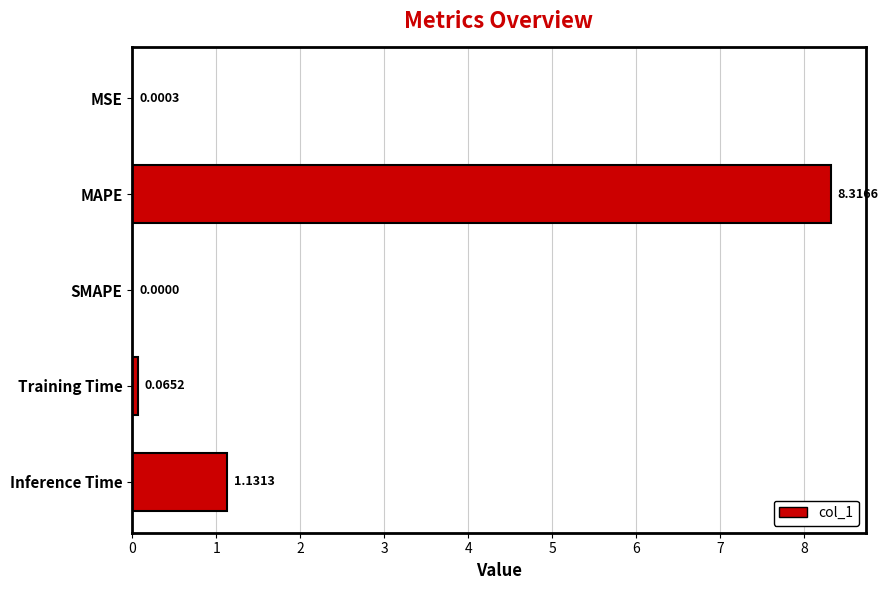

Approximately how many times larger is the value at MAPE compared to Inference Time?

7.4